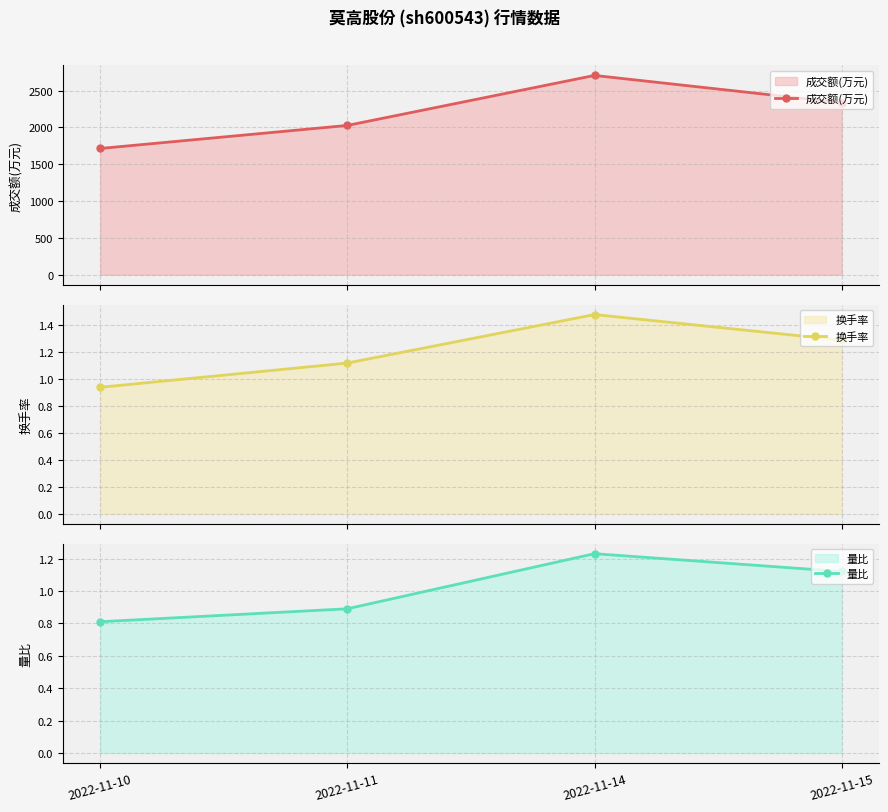

What is the difference between the highest and lowest values at 2022-11-15?

2335.9